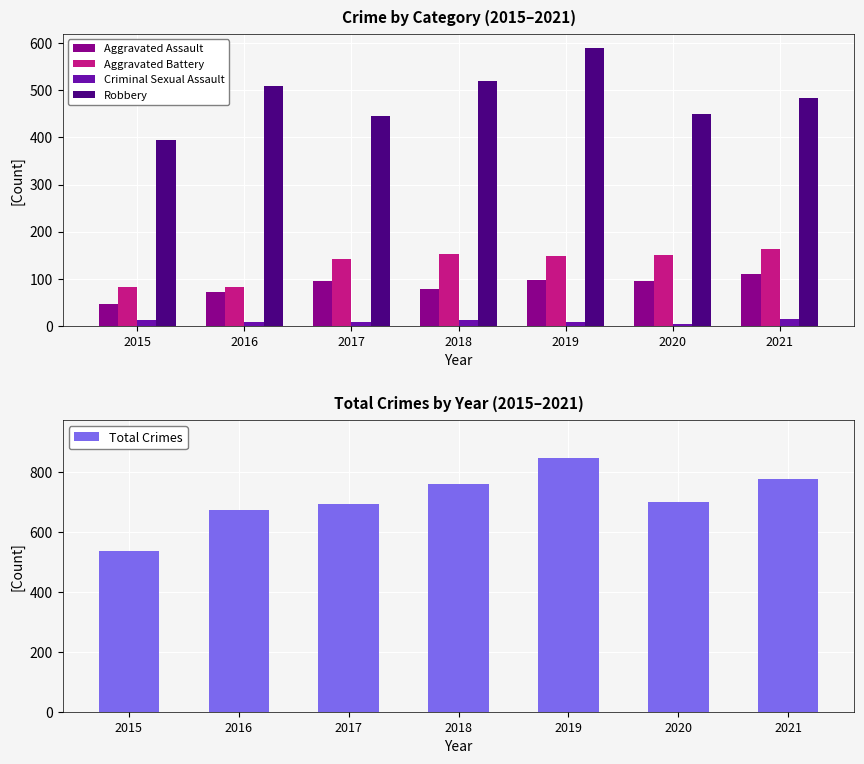

Between 2021 and 2019, which is larger?

2021